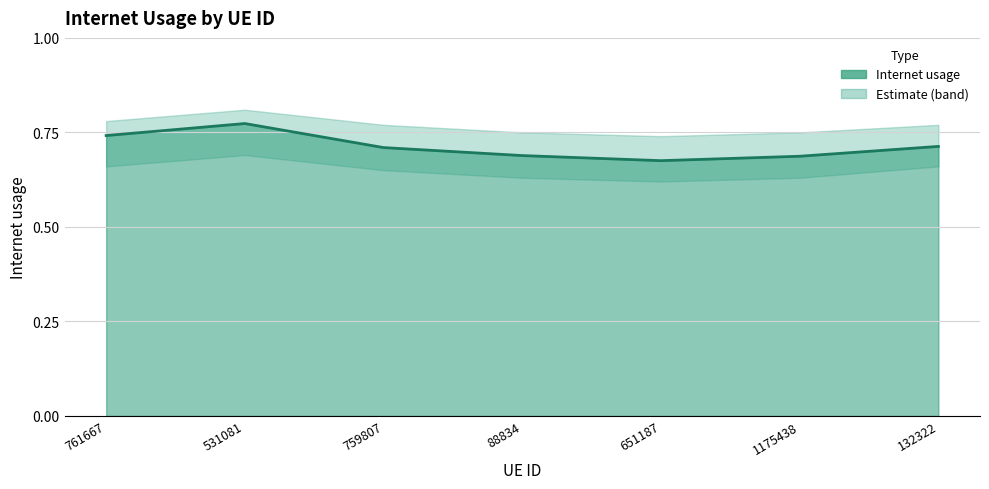

What is the difference between the maximum and minimum values?

0.1